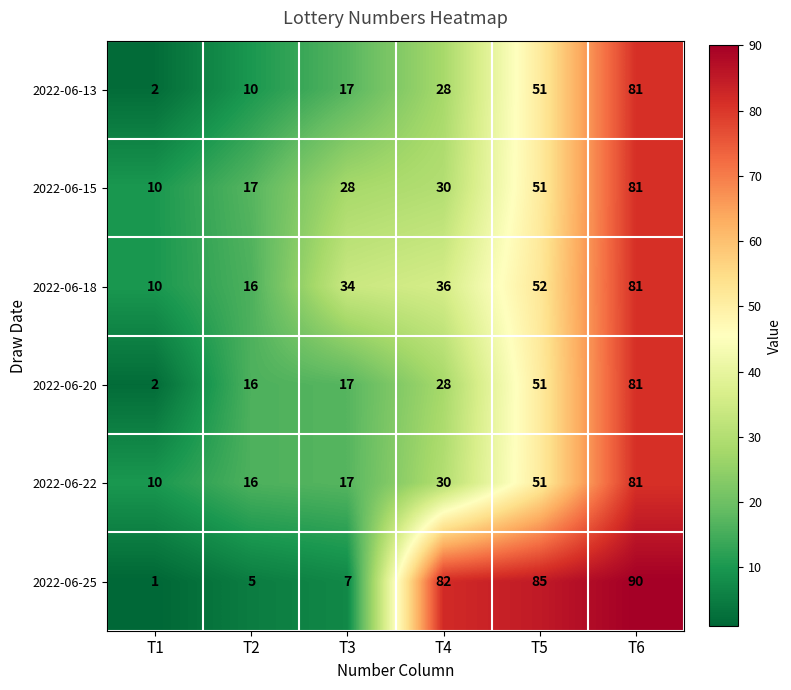

What is the difference between the highest and lowest values at T4?

54